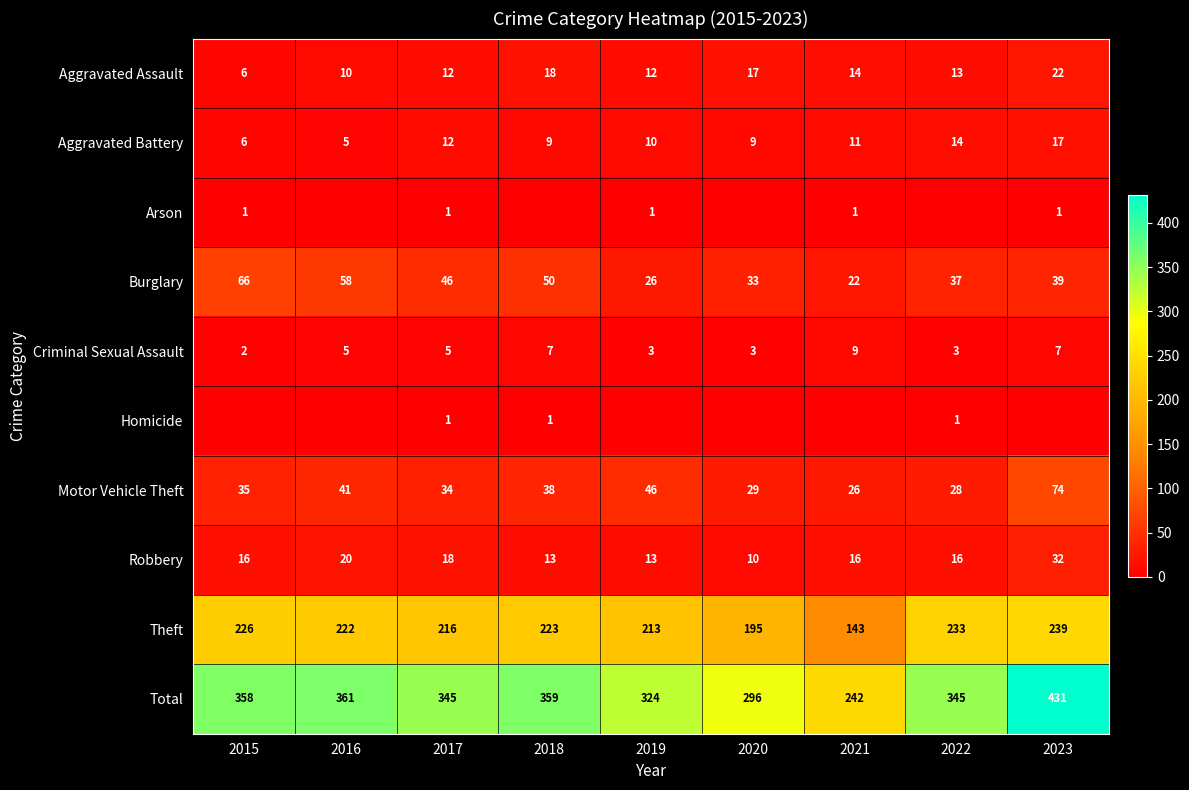

Rank the categories by Burglary value from lowest to highest.

2021, 2019, 2020, 2022, 2023, 2017, 2018, 2016, 2015